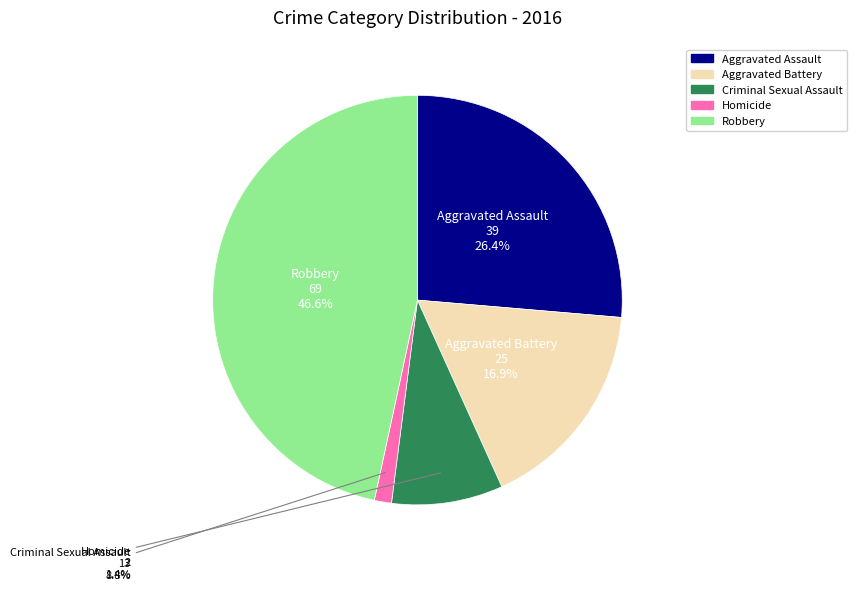

Is there any slice that represents more than half of the pie?

No